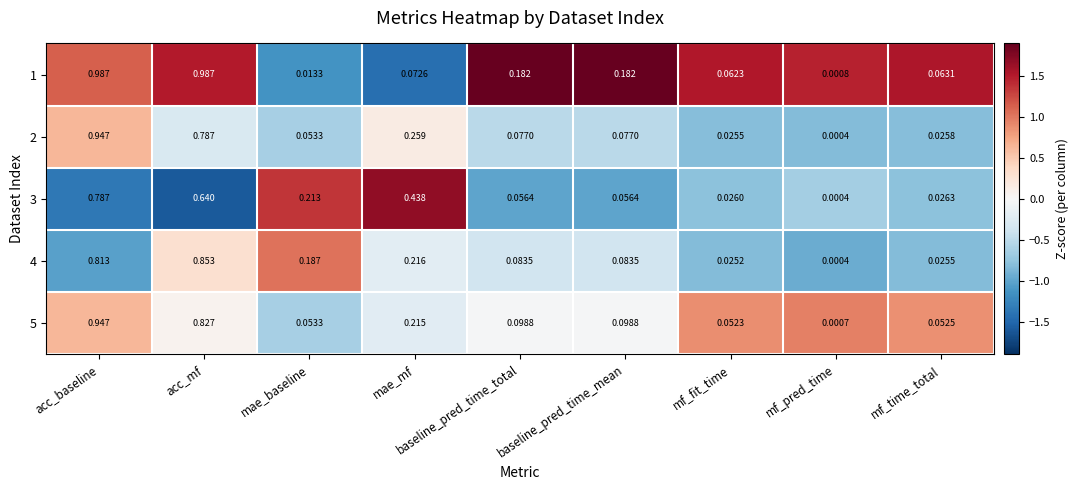

How many distinct data groups are displayed?

5